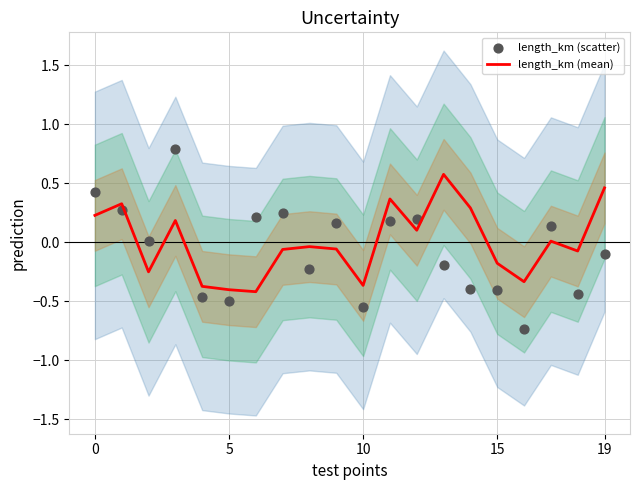

What is the total value across all series at 13?

0.4